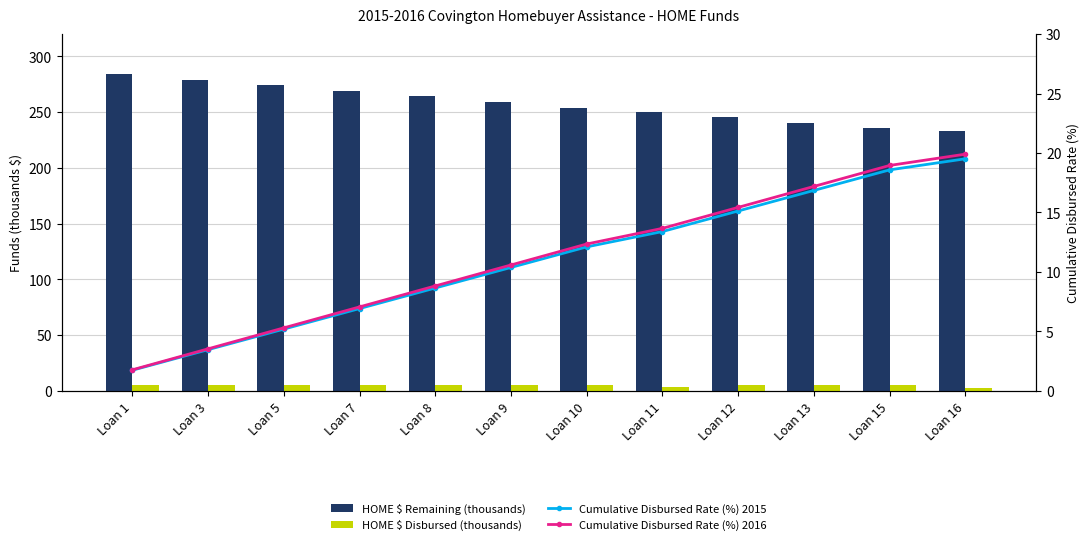

Reading left to right, list all the values displayed in this chart.

HOME $ Remaining (thousands): 284.1	279.1	274.1	269.1	264.1	259.1	254.1	250.4	245.4	240.4	235.4	232.7
HOME $ Disbursed (thousands): 5.0	5.0	5.0	5.0	5.0	5.0	5.0	3.7	5.0	5.0	5.0	2.7
Cumulative Disbursed Rate (%) 2015: 1.7	3.5	5.2	6.9	8.6	10.4	12.1	13.4	15.1	16.9	18.6	19.5
Cumulative Disbursed Rate (%) 2016: 1.8	3.5	5.3	7.1	8.8	10.6	12.3	13.7	15.4	17.2	19.0	19.9